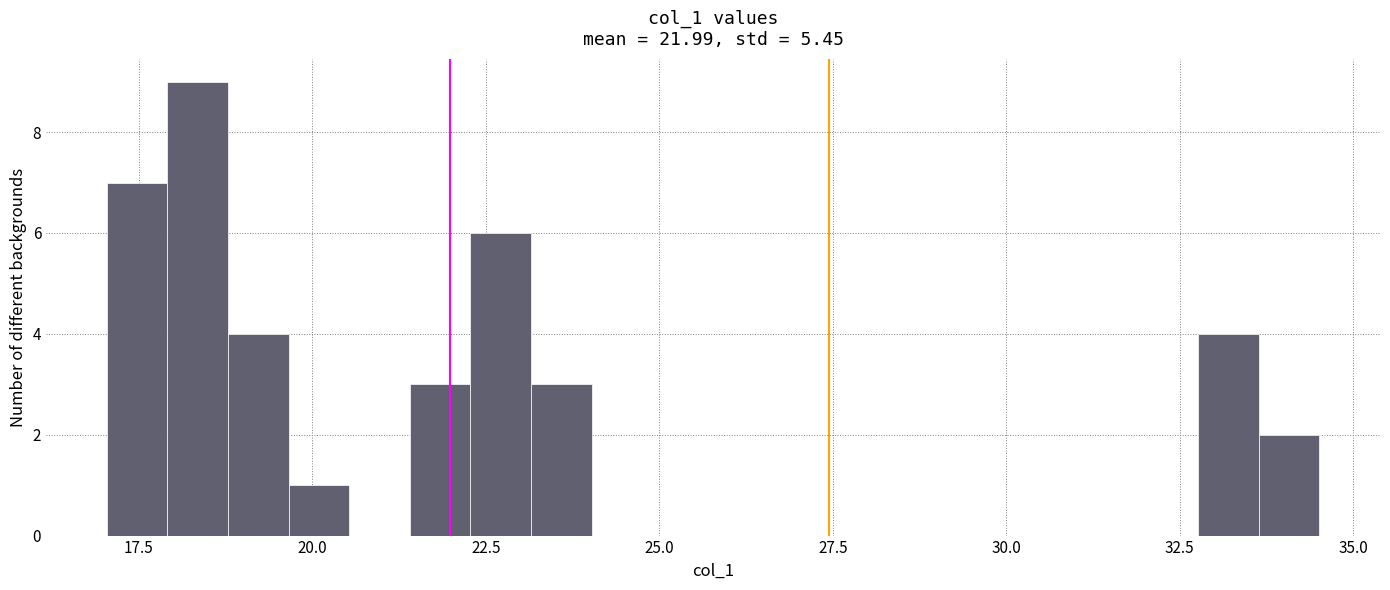

Around what value on the x-axis is the tallest bar? Give the approximate position of its centre, as read against the axis.

18.5